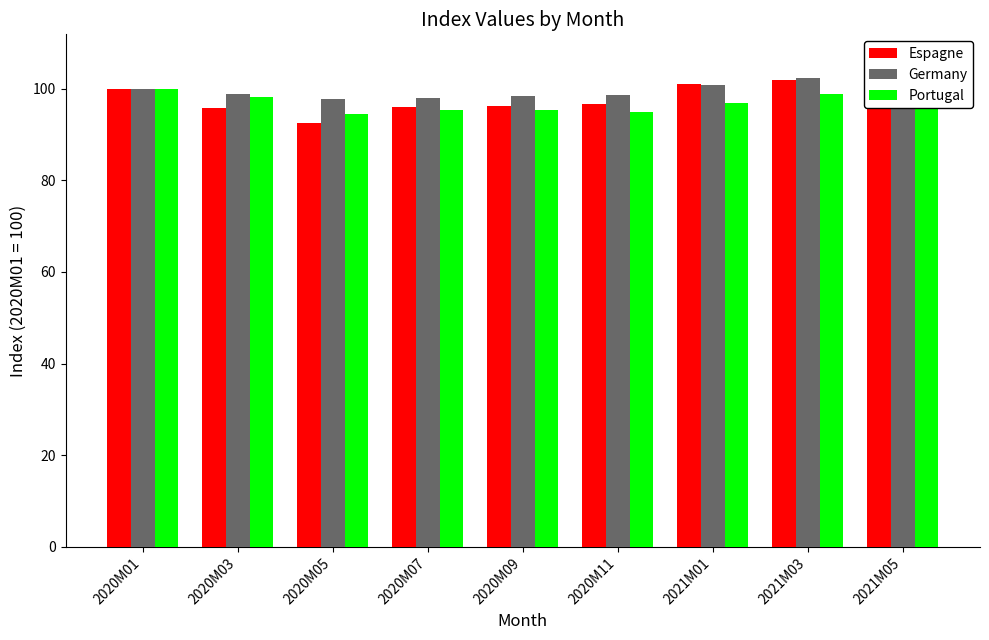

What is the difference between the maximum and minimum values in the Germany series?

7.0